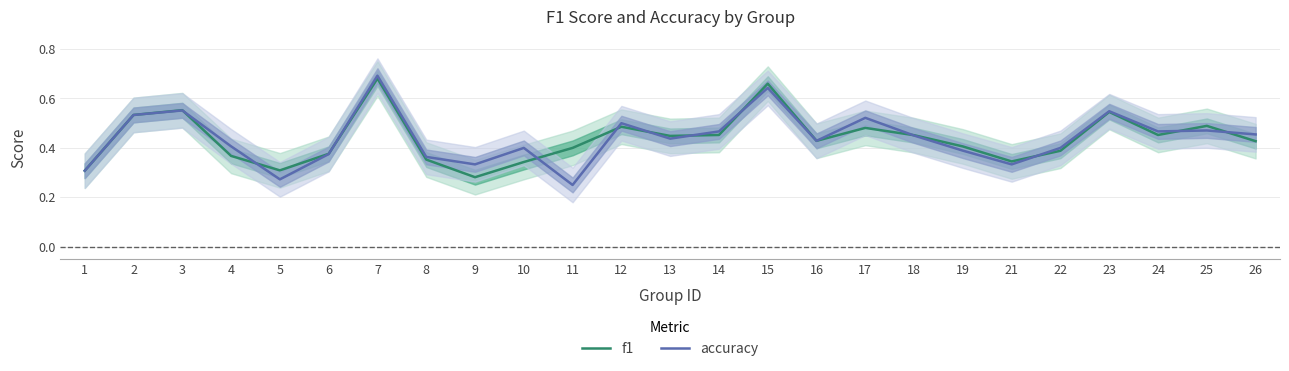

What is the value of the f1 point at the 5th from the left?

0.3